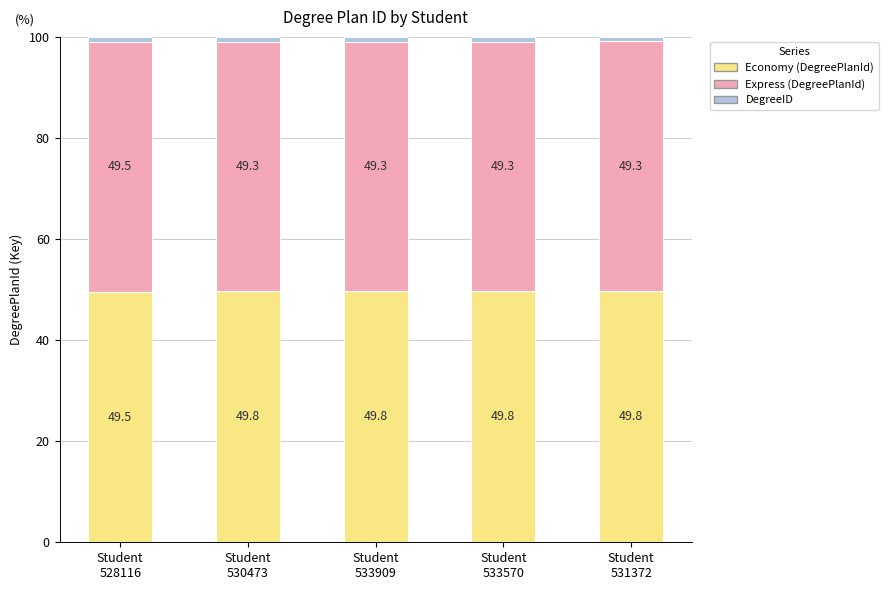

What is the highest value of the Economy (DegreePlanId) series?

49.8